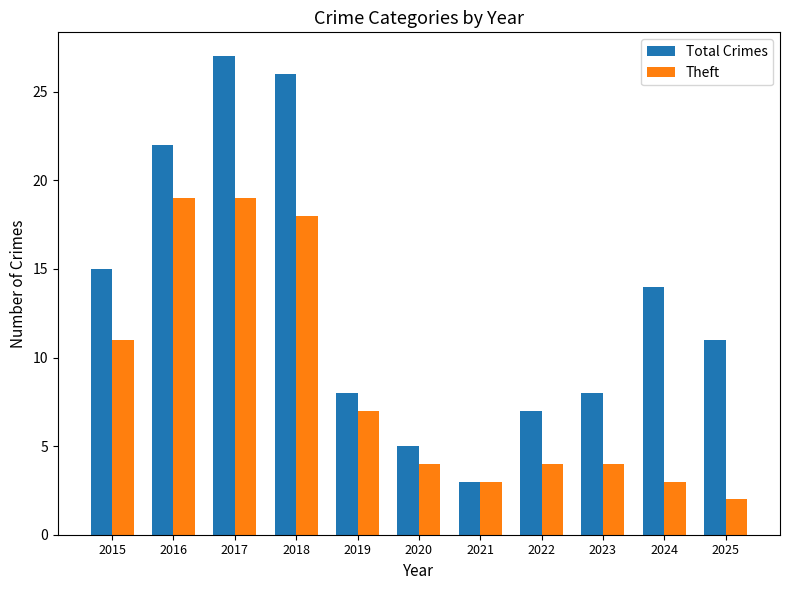

How many values in the Total Crimes series are below 11?

5